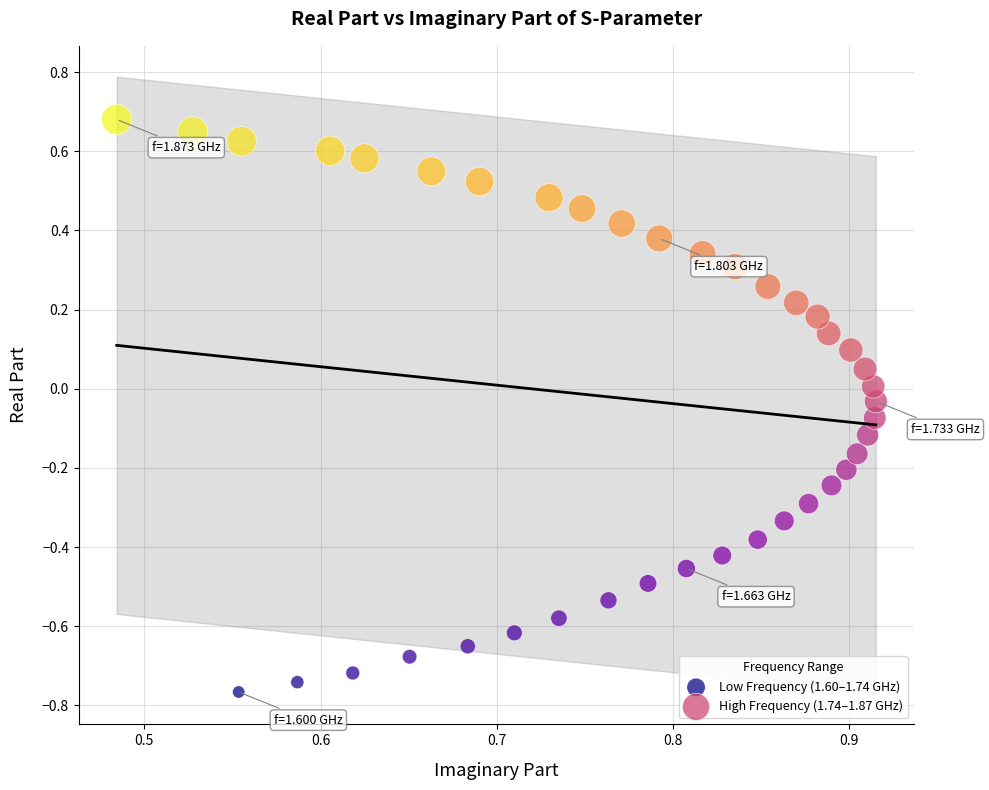

Which series has the widest spread of Y values?

Low Frequency (1.60–1.74 GHz)